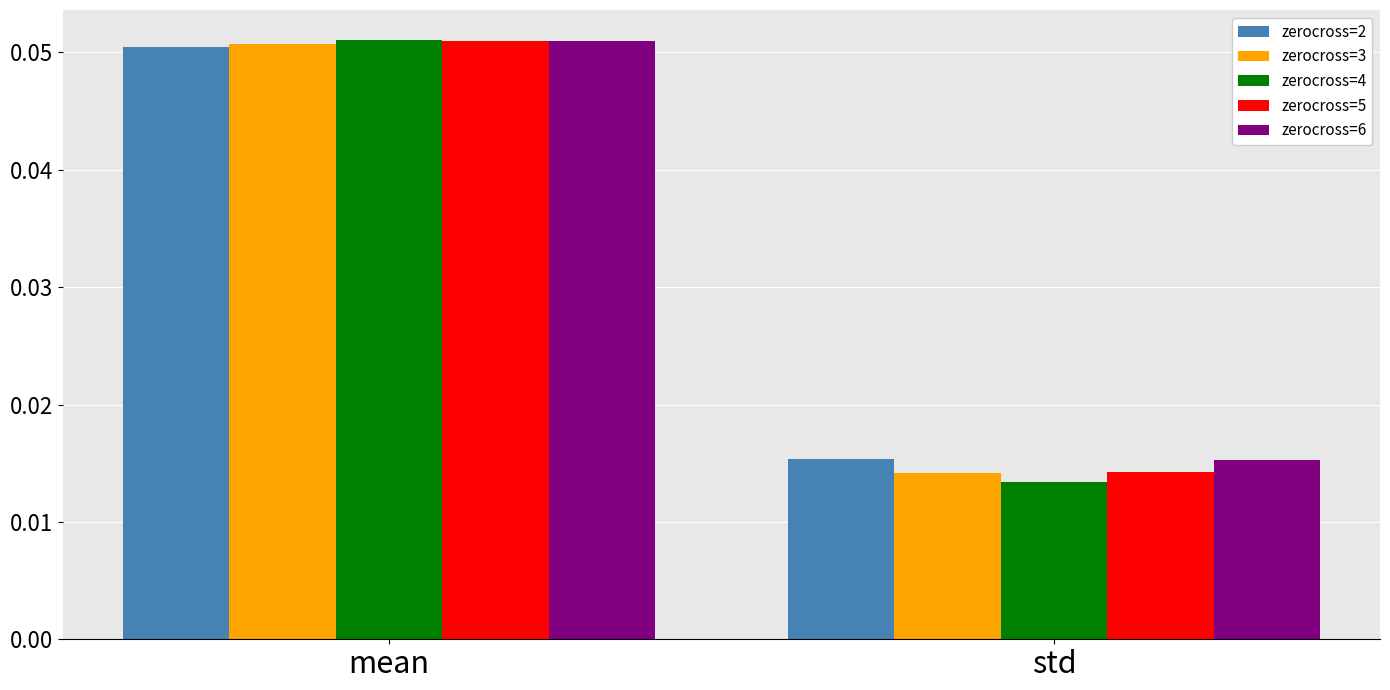

At how many categories does at least one series exceed 0?

2